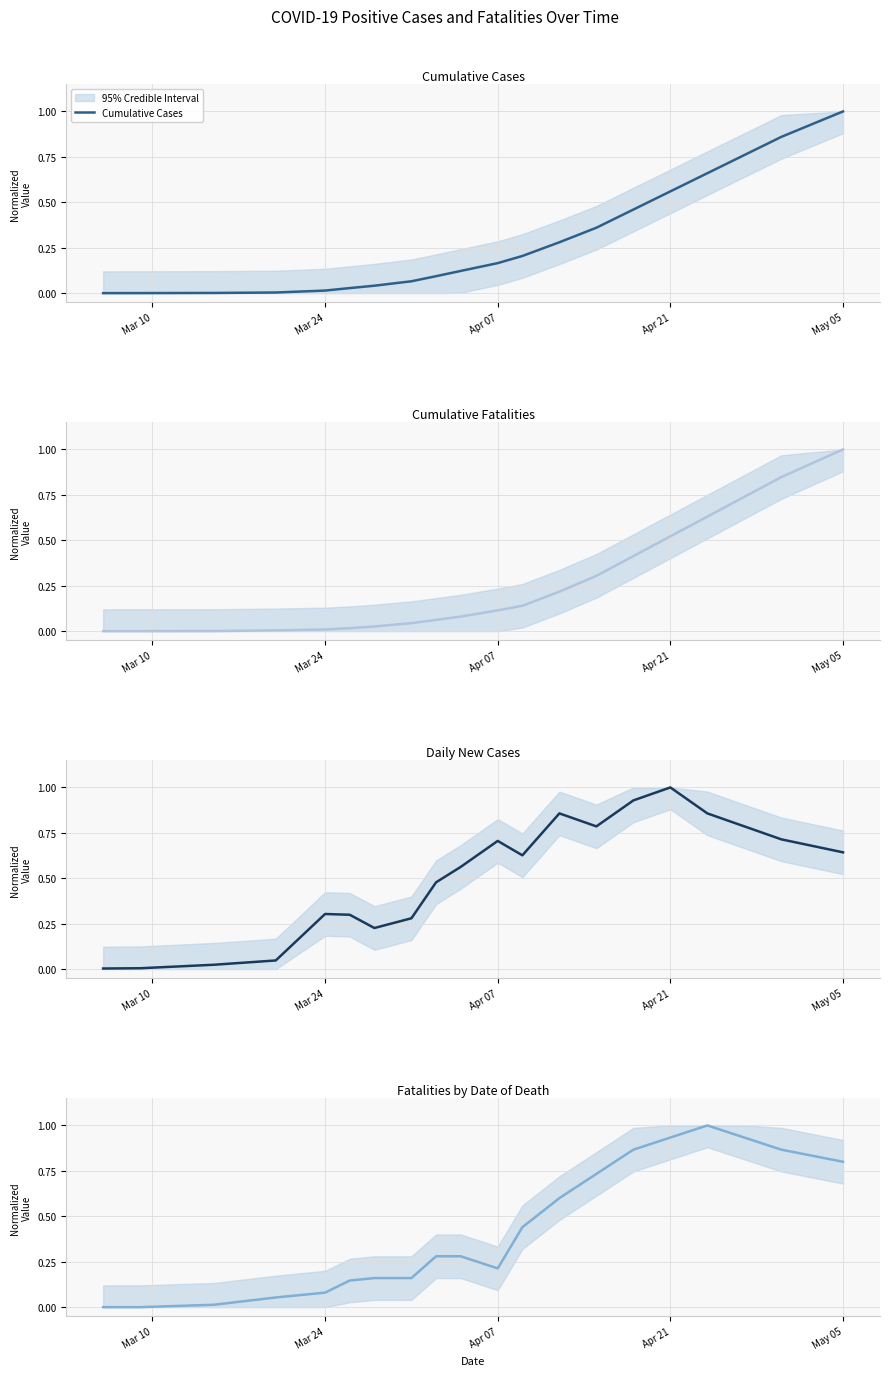

True or false: Fatalities by Date of Death has more than 2 interior local peaks.

False